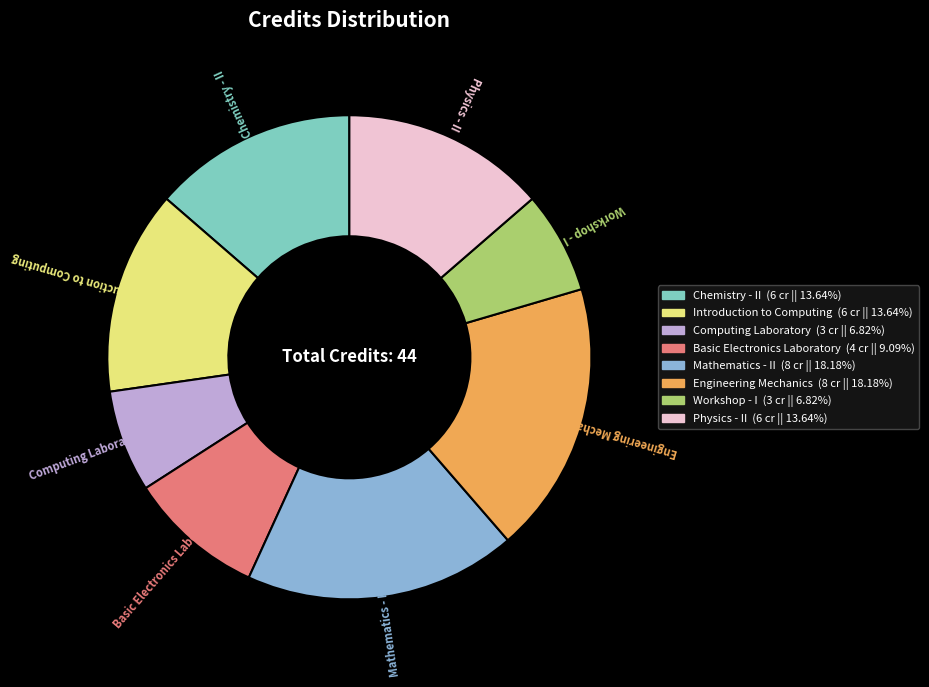

Which has a higher value, Chemistry - II or Workshop - I?

Chemistry - II